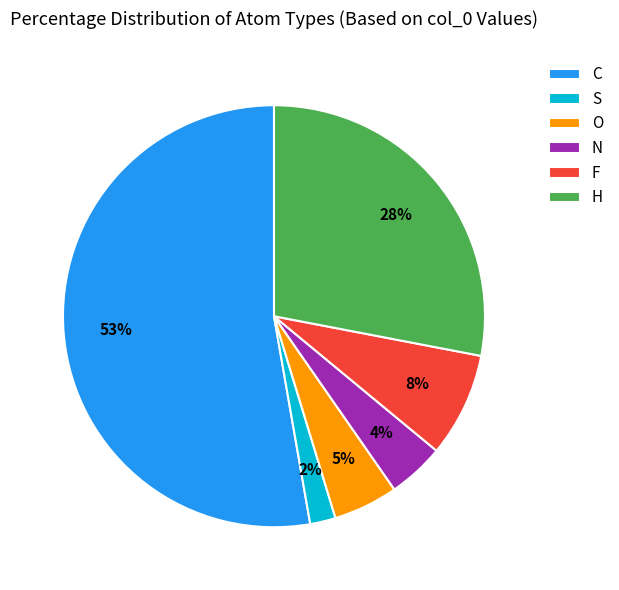

Which has a higher value, O or S?

O